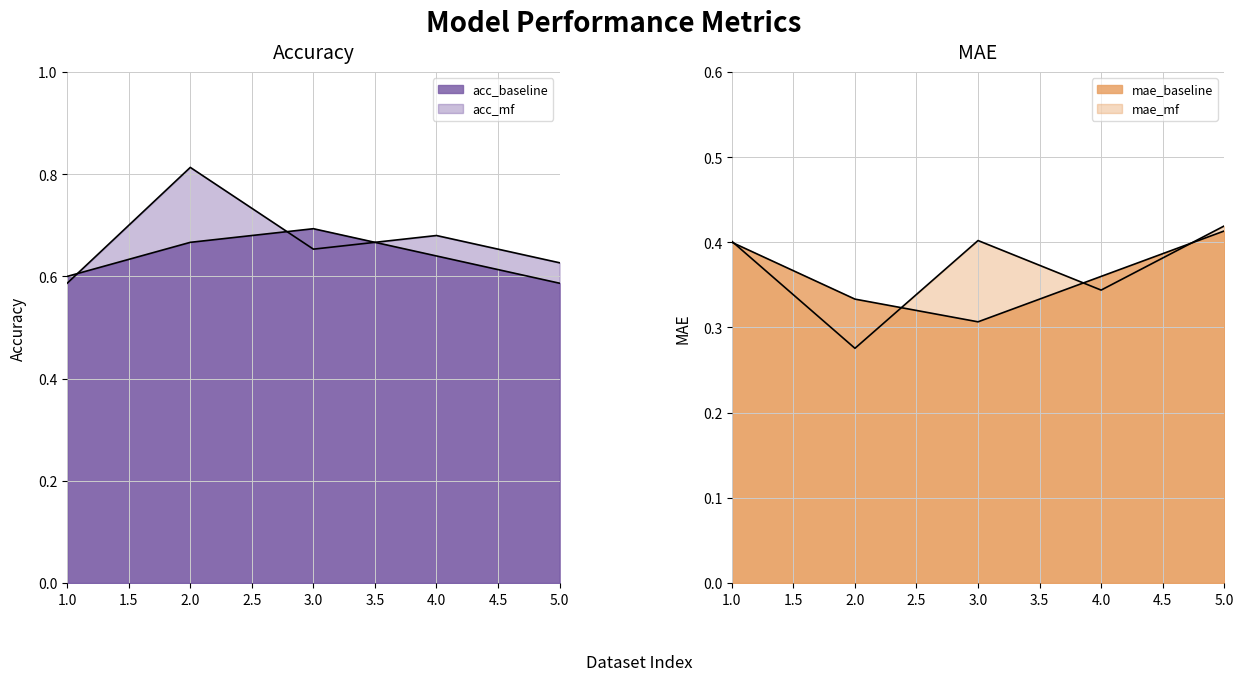

Which series has the largest total across all categories?

acc_mf